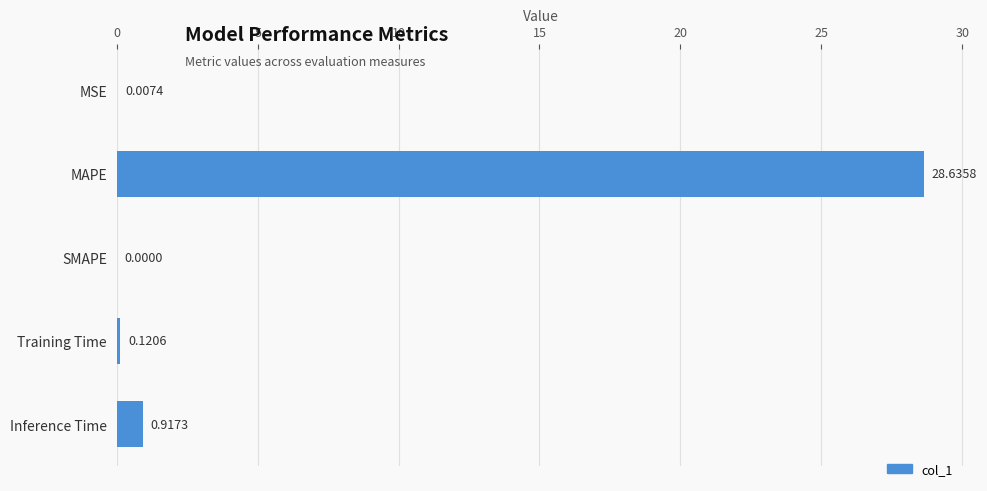

What is the sum of all values?

29.7